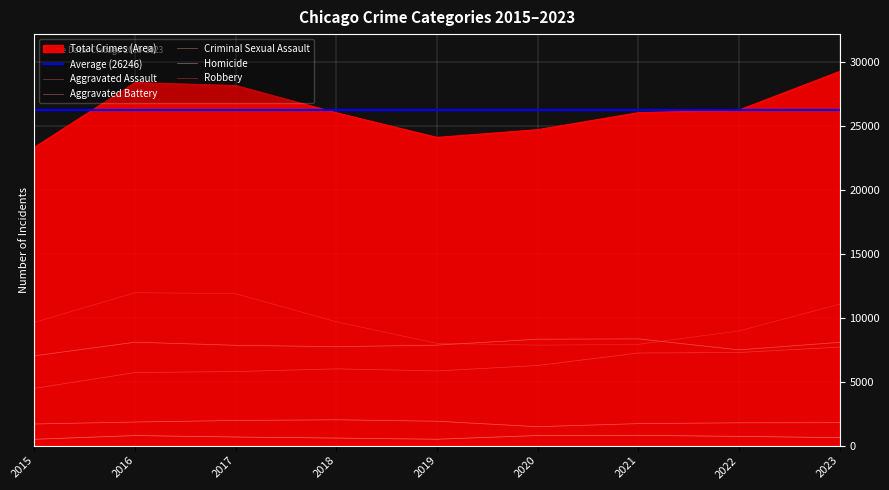

In Robbery, how many points are higher than both neighbors (excluding endpoints)?

1